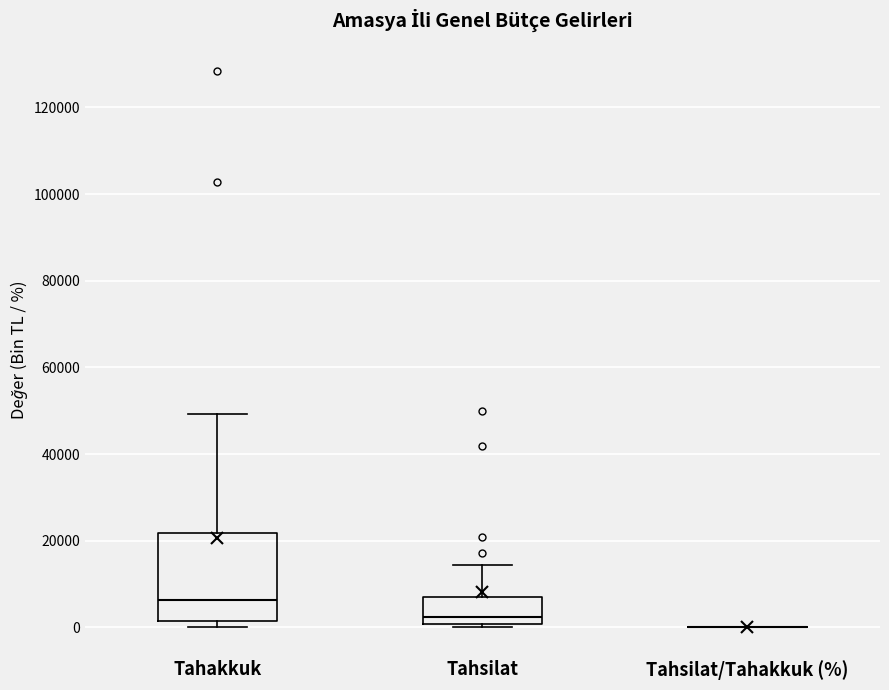

Reading left to right, transcribe this box plot: for each box, give where its median line is, the range the box spans, and where its two whiskers end, as read against the y-axis. The values are not printed on the chart, so give them approximately, as read against the axis.

Tahakkuk: median 6000, box 2000 to 22000, whiskers 0 to 50000
Tahsilat: median 2000, box 0 to 6000, whiskers 0 (just below the box's lower edge) to 14000
Tahsilat/Tahakkuk (%): box collapsed to a line at 0, whiskers 0 to 0